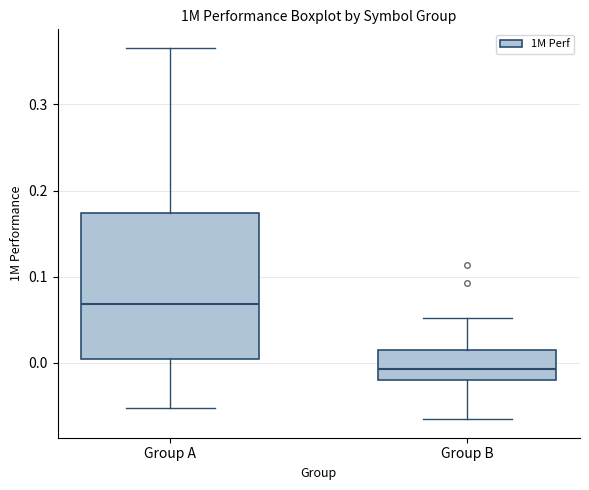

Reading left to right, read every box against the y-axis: the position of its median line, the range the box covers, and the ends of its whiskers. The values are not printed on the chart, so give them approximately, as read against the axis.

Group A: median 0.07, box 0.00 to 0.17, whiskers -0.05 to 0.37
Group B: median -0.01, box -0.02 to 0.02, whiskers -0.07 to 0.05